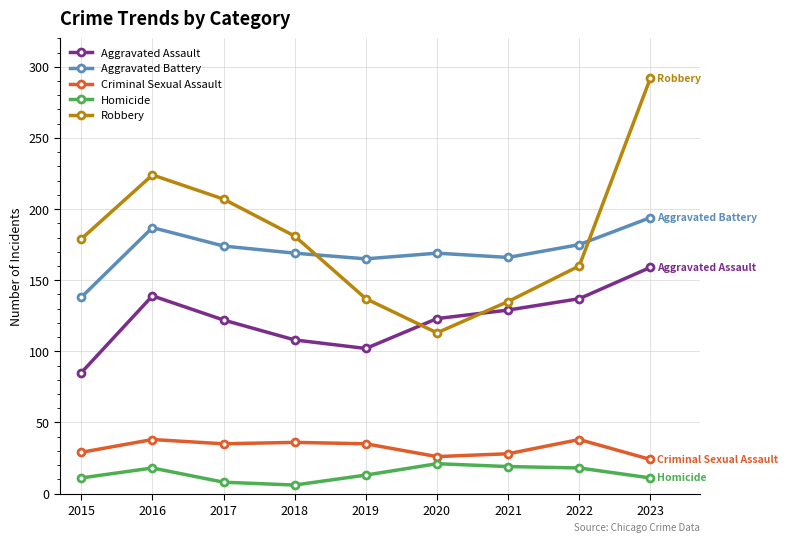

What is the value of the Criminal Sexual Assault point at the 5th from the left?

35